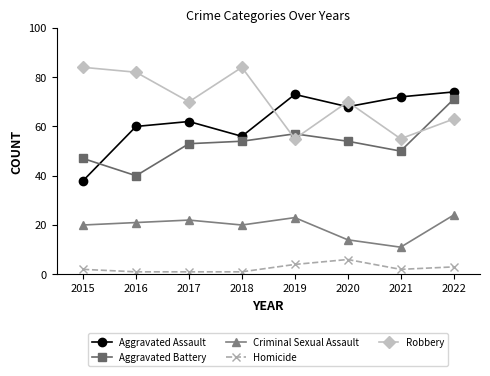

Reading left to right, transcribe all the data shown in this chart.

Aggravated Assault: 38	60	62	56	73	68	72	74
Aggravated Battery: 47	40	53	54	57	54	50	71
Criminal Sexual Assault: 20	21	22	20	23	14	11	24
Homicide: 2	1	1	1	4	6	2	3
Robbery: 84	82	70	84	55	70	55	63